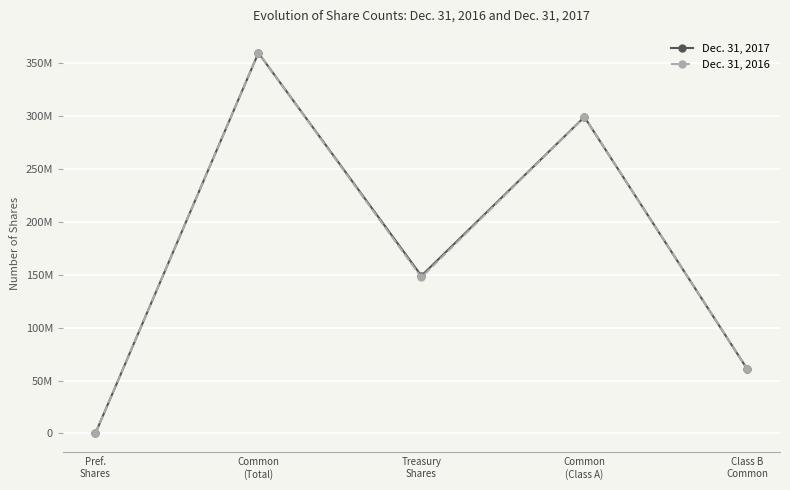

What are all the series names shown in the legend?

Dec. 31, 2017, Dec. 31, 2016